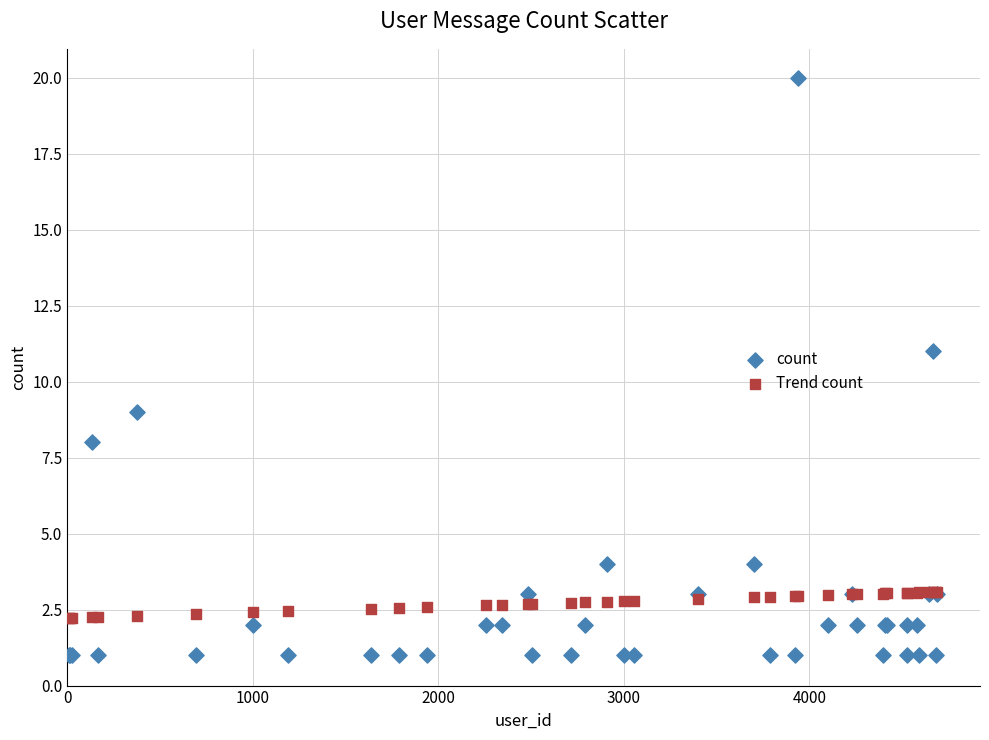

Which series has the widest spread of Y values?

count